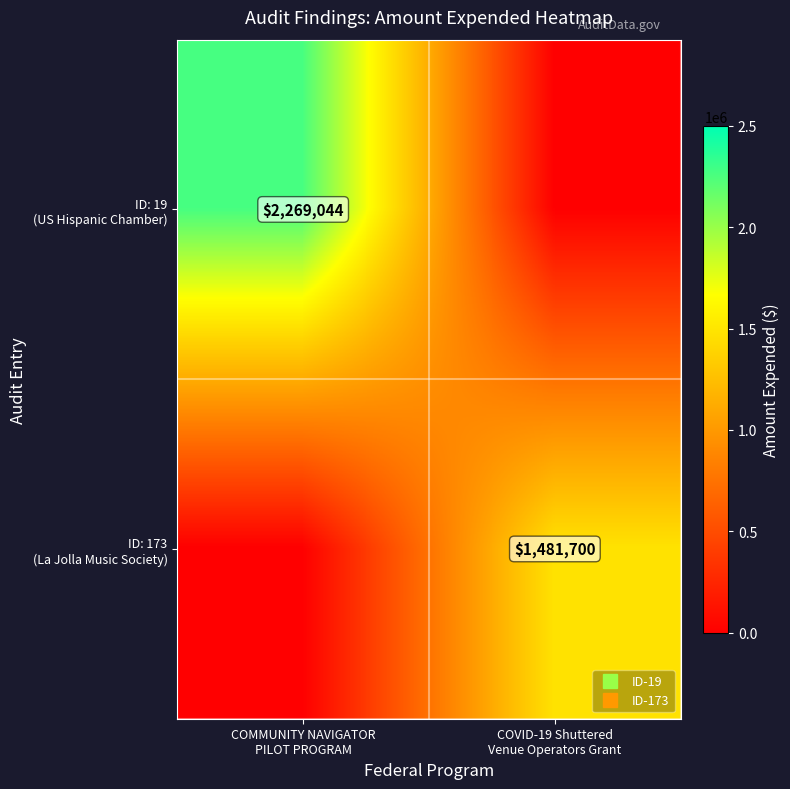

What value does the ID: 19 (US Hispanic Chamber) series have at COMMUNITY NAVIGATOR PILOT PROGRAM, to the nearest 10?

2269040